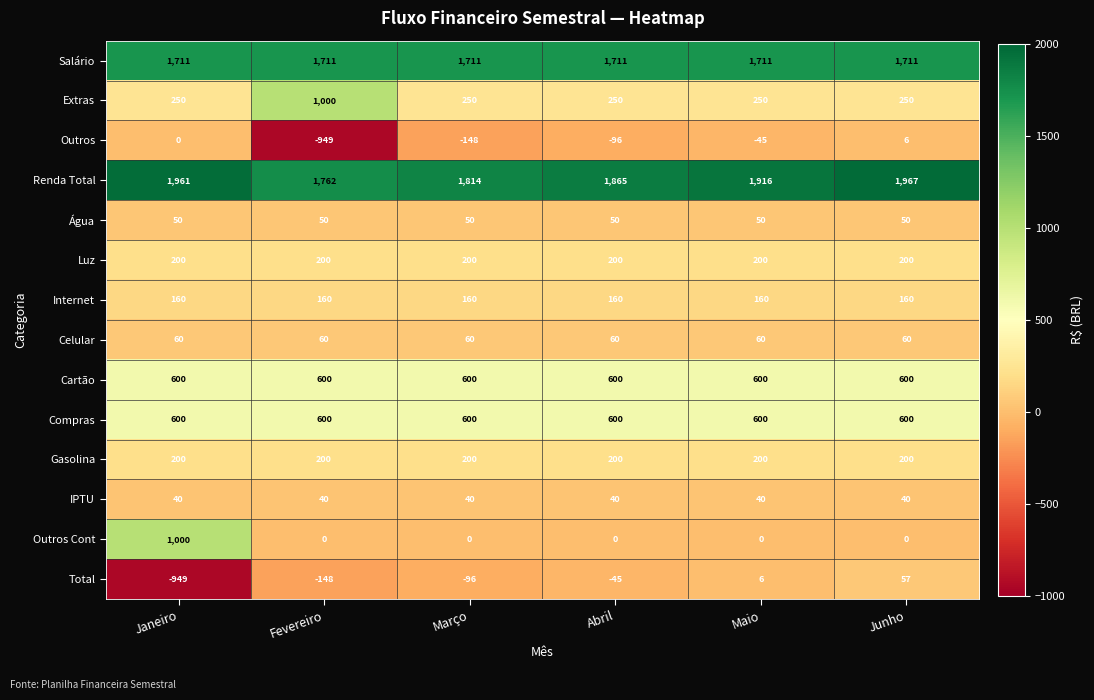

What is the total value across all series at Março?

5441